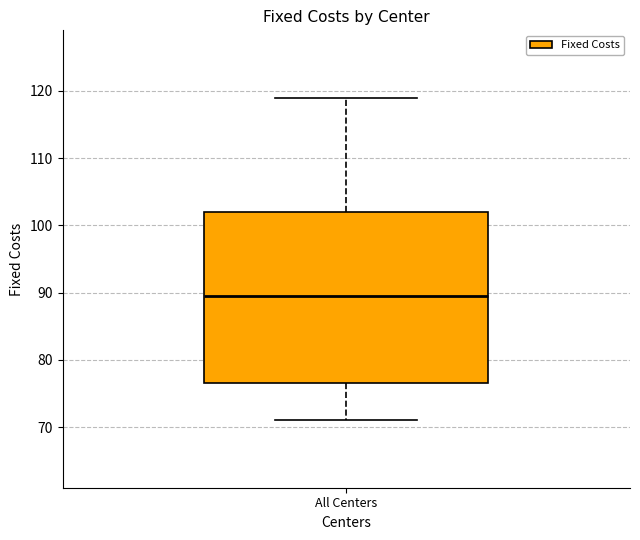

Transcribe this box plot: give where the median line is, the range the box spans, and where the two whiskers end, as read against the y-axis. The values are not printed on the chart, so give them approximately, as read against the axis.

median 90, box 77 to 102, whiskers 71 to 119